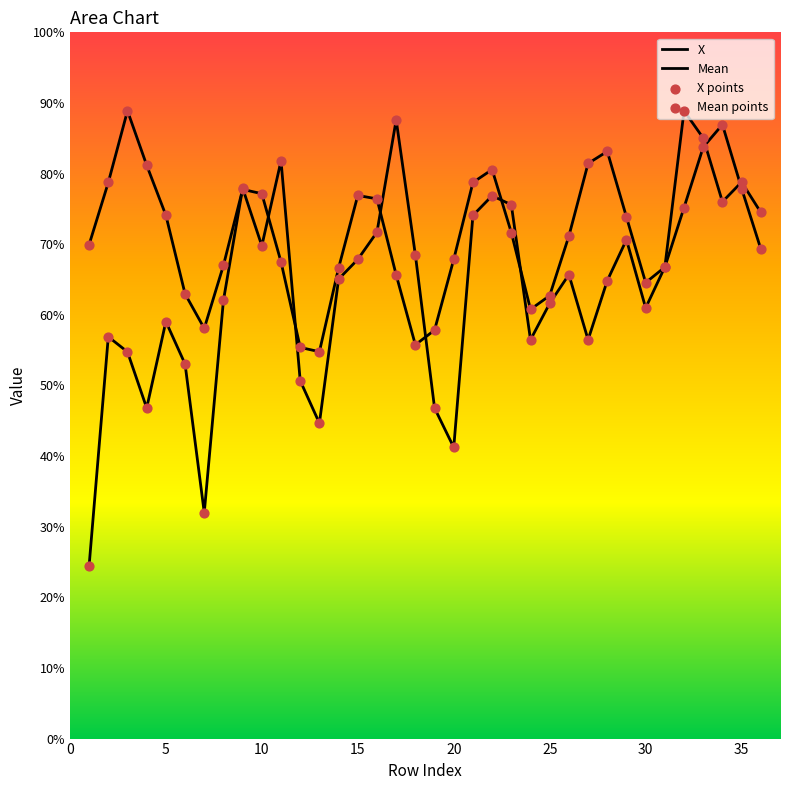

Which series reaches the minimum Y coordinate?

Mean